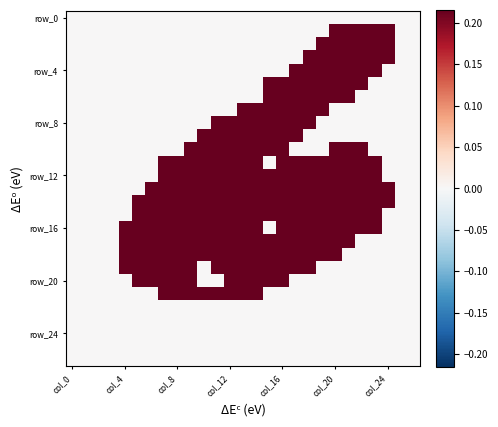

How many data points does each series have?

27